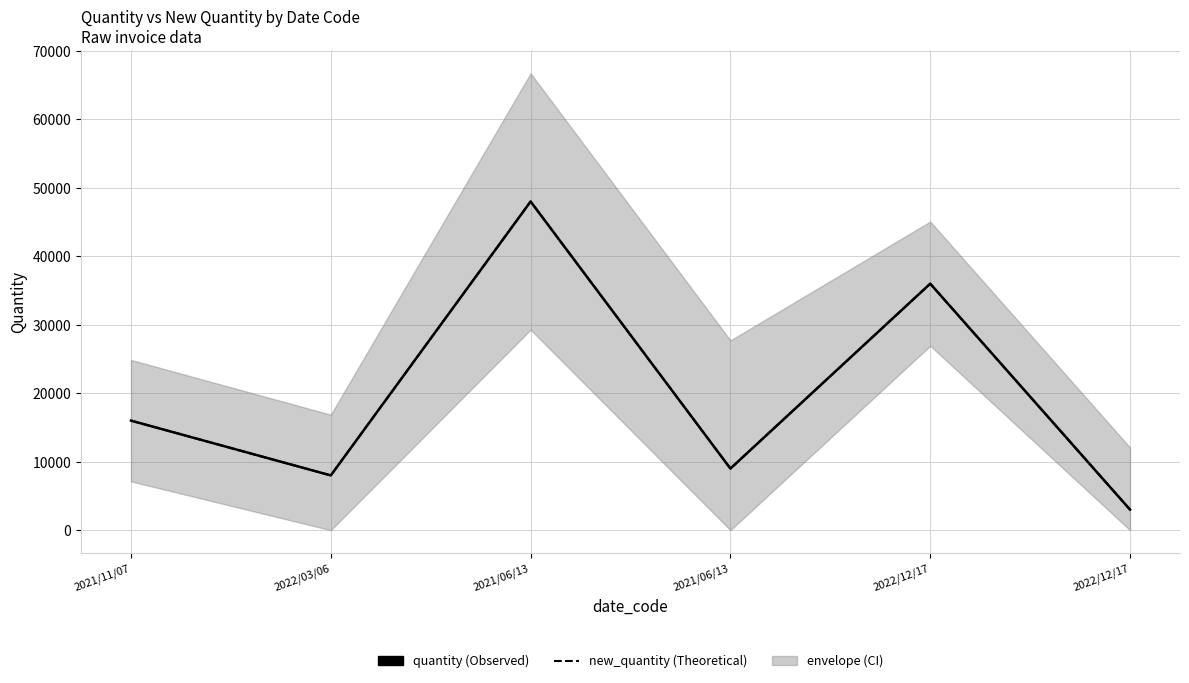

What is the total value across all series at 2022/12/17?

72000